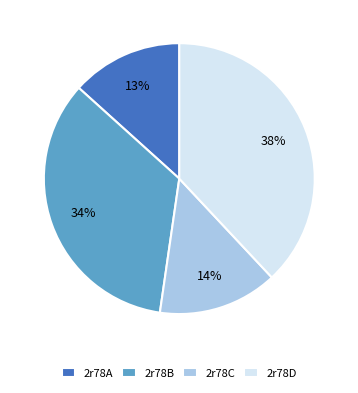

To the nearest percent, what percentage of the pie is 2r78C?

14%